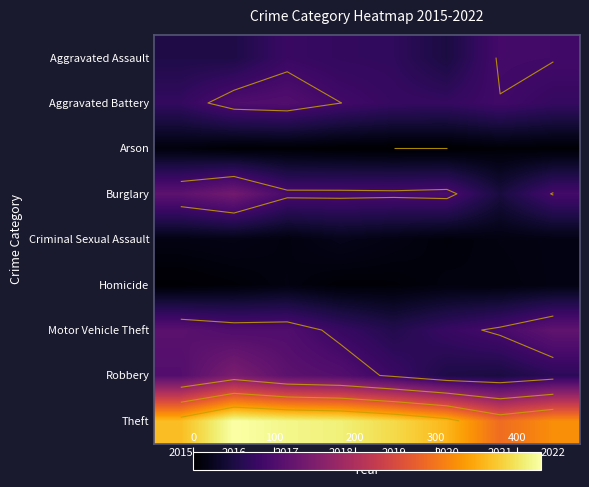

The value of Motor Vehicle Theft at 2021 is 92. True or false?

True